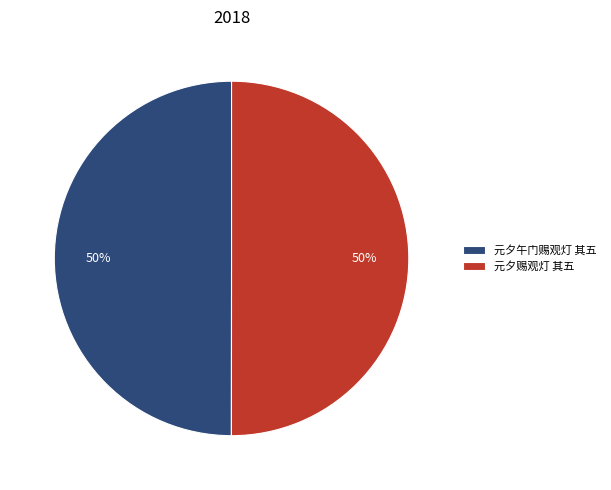

What percentage is the 元夕赐观灯 其五 slice, to the nearest percent?

50%